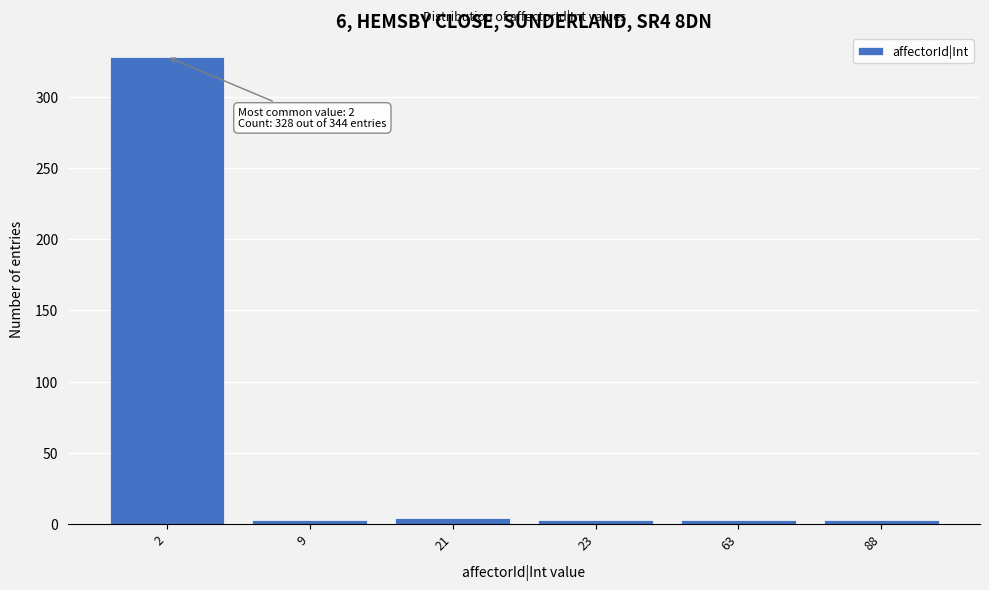

What is the maximum value shown in the chart?

328